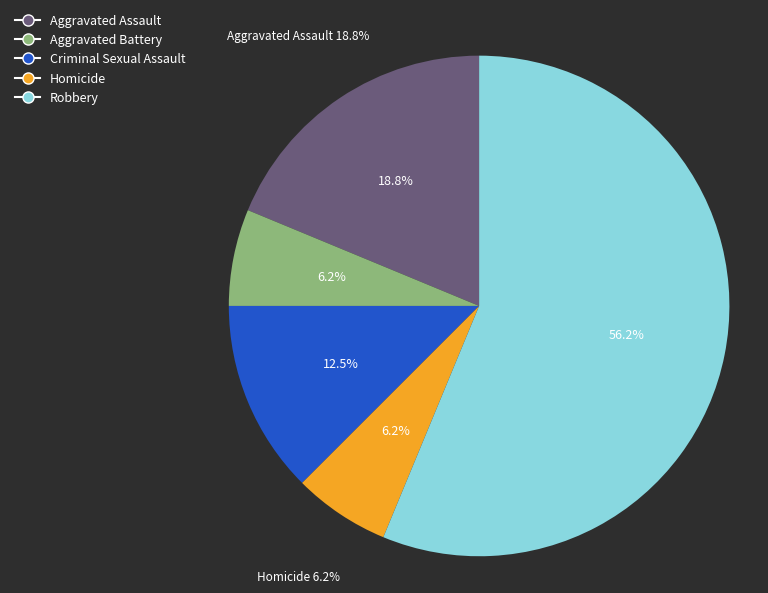

Is it true that Homicide is 6% of the pie?

True